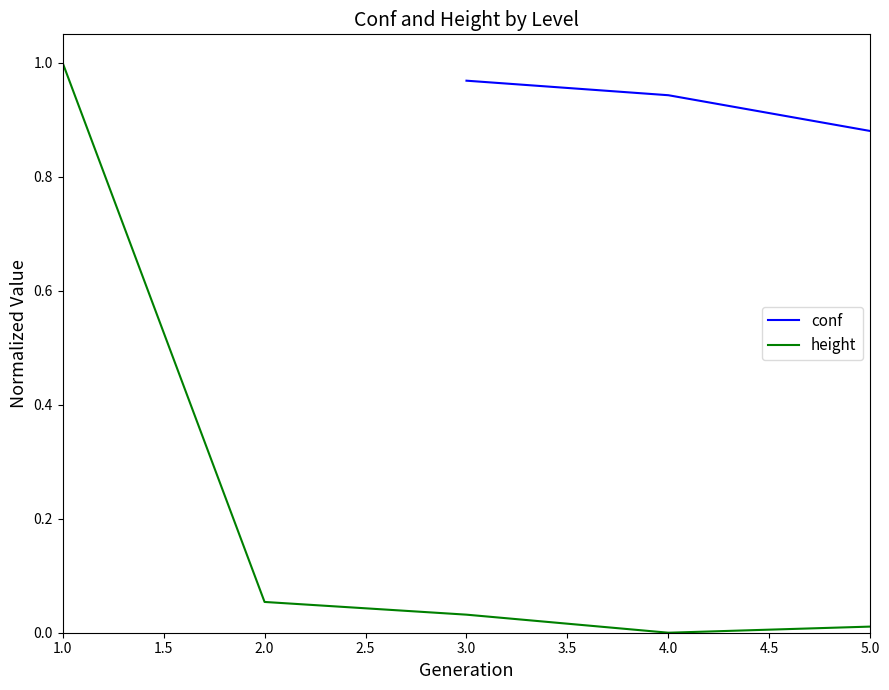

List the labels in order of height value, smallest first.

4.0, 5.0, 3.0, 2.0, 1.0